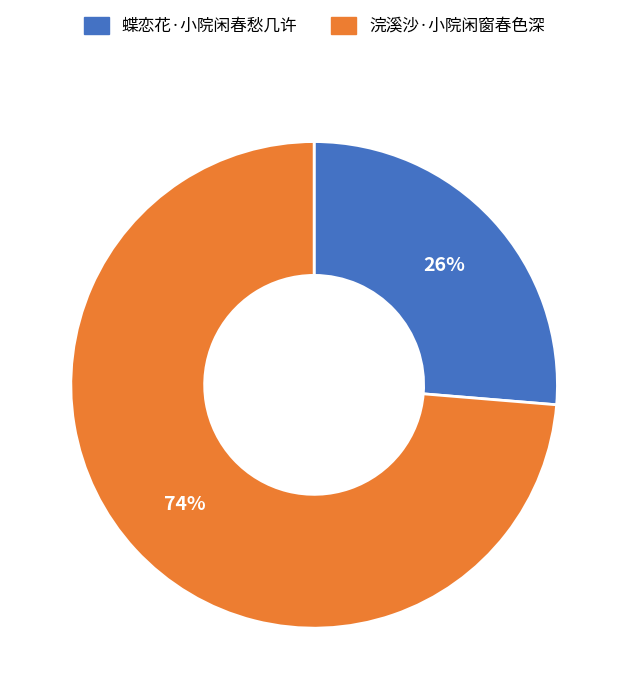

Which category has the biggest portion of the pie?

浣溪沙·小院闲窗春色深